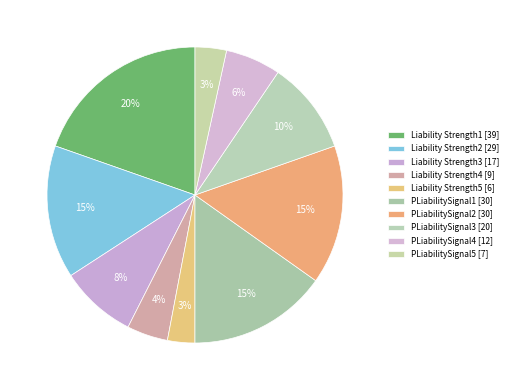

Which slice is the largest?

Liability Strength1